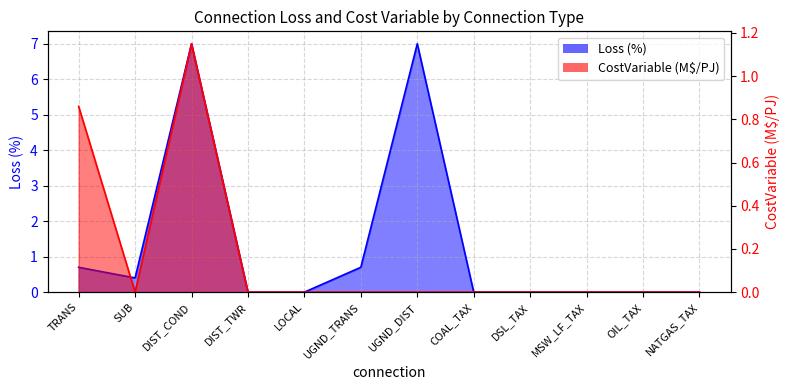

Which series has the widest spread of values?

Loss